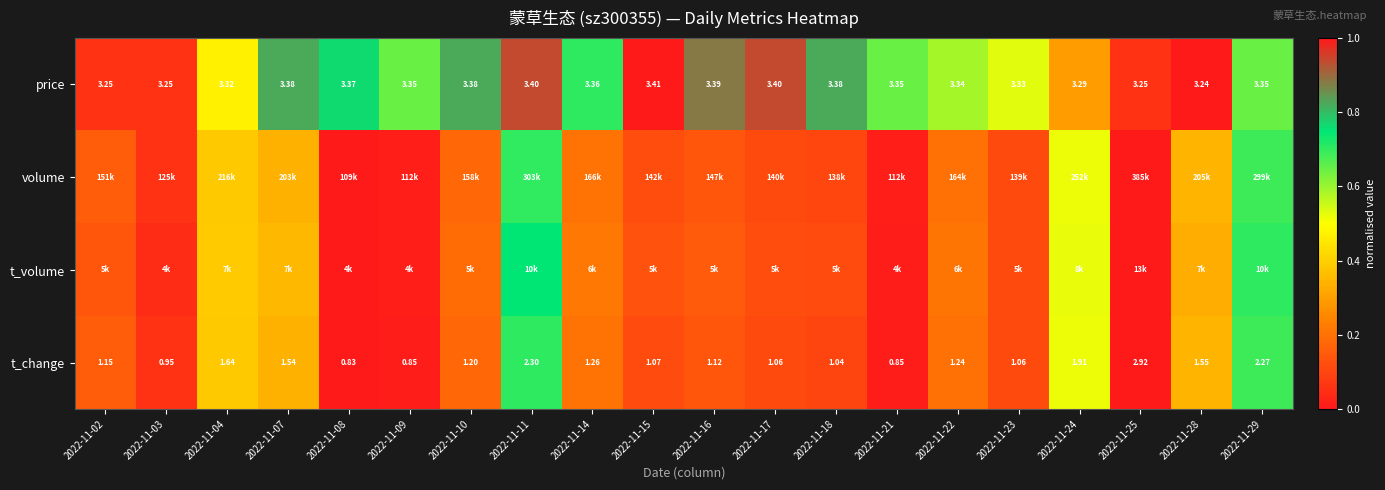

Which category has the highest value in the t_change series?

2022-11-25